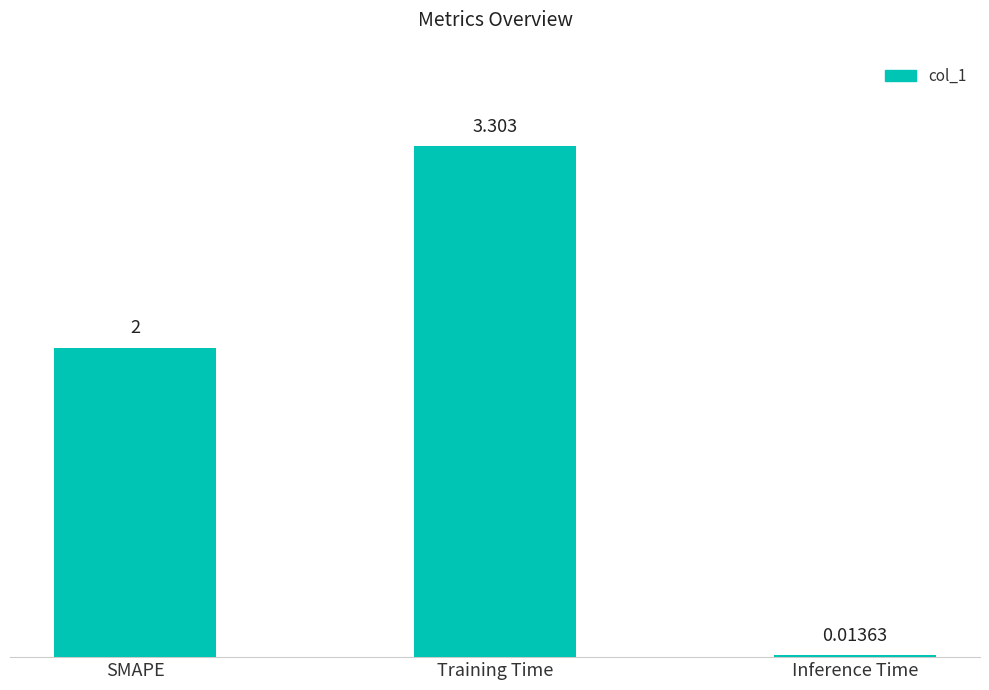

Between SMAPE and Training Time, which is larger?

Training Time